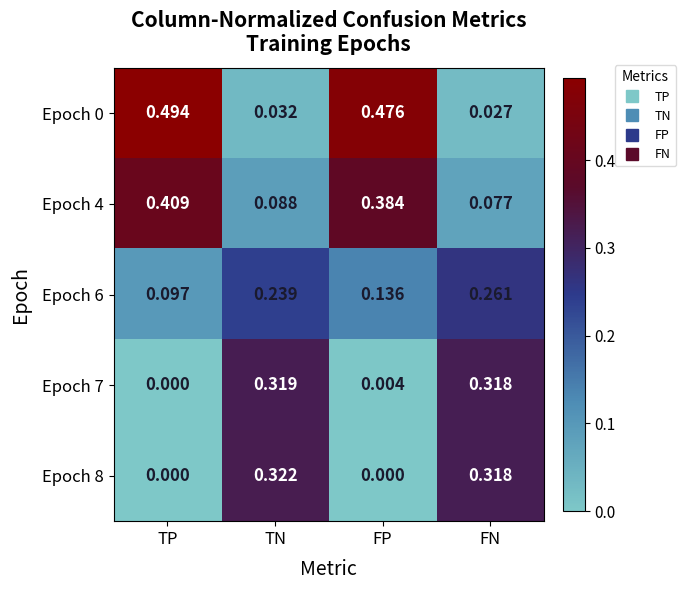

List the labels in order of Epoch 6 value, smallest first.

TP, FP, TN, FN